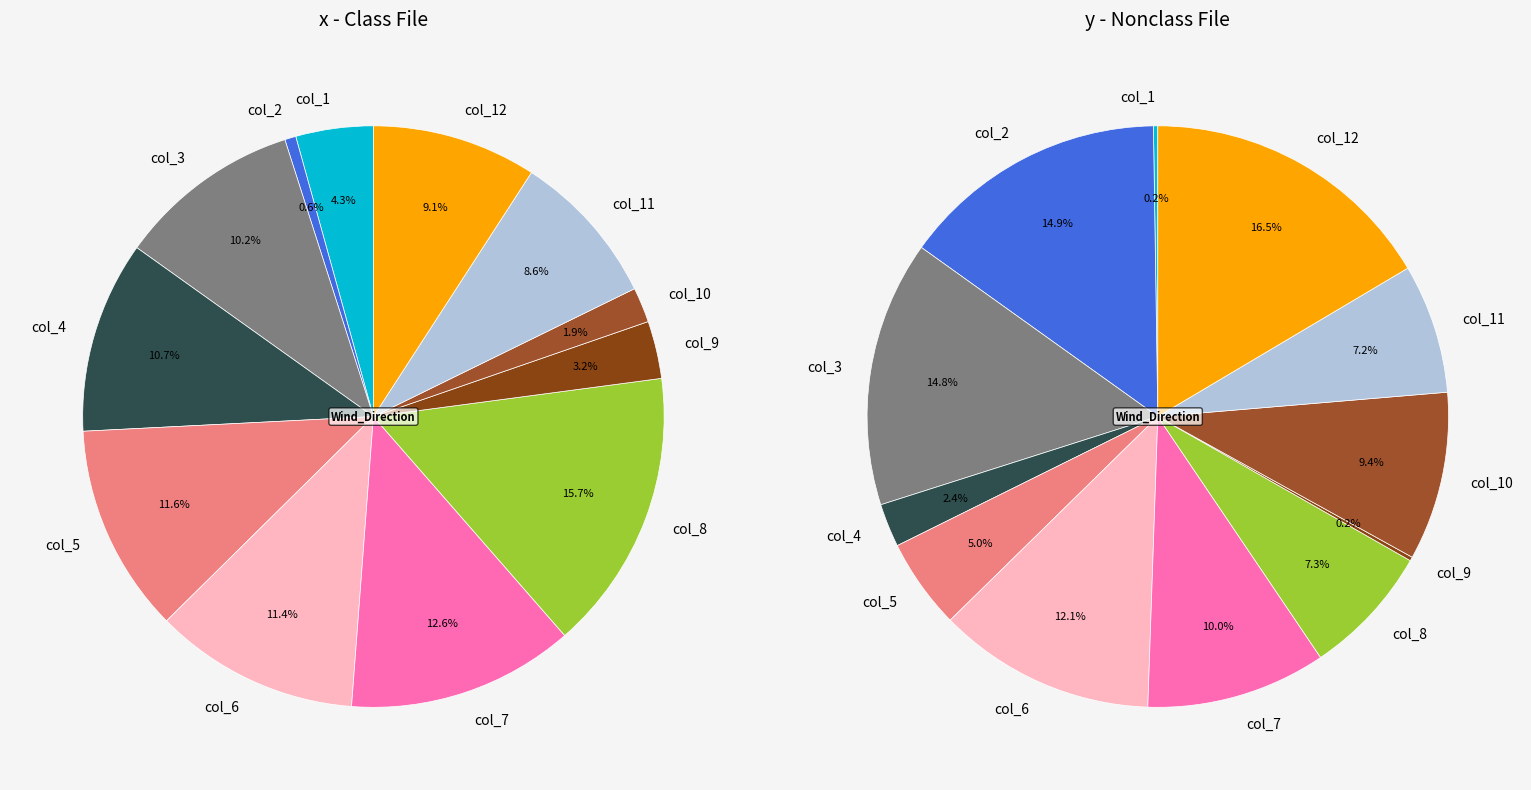

How many slices are in this pie chart?

12